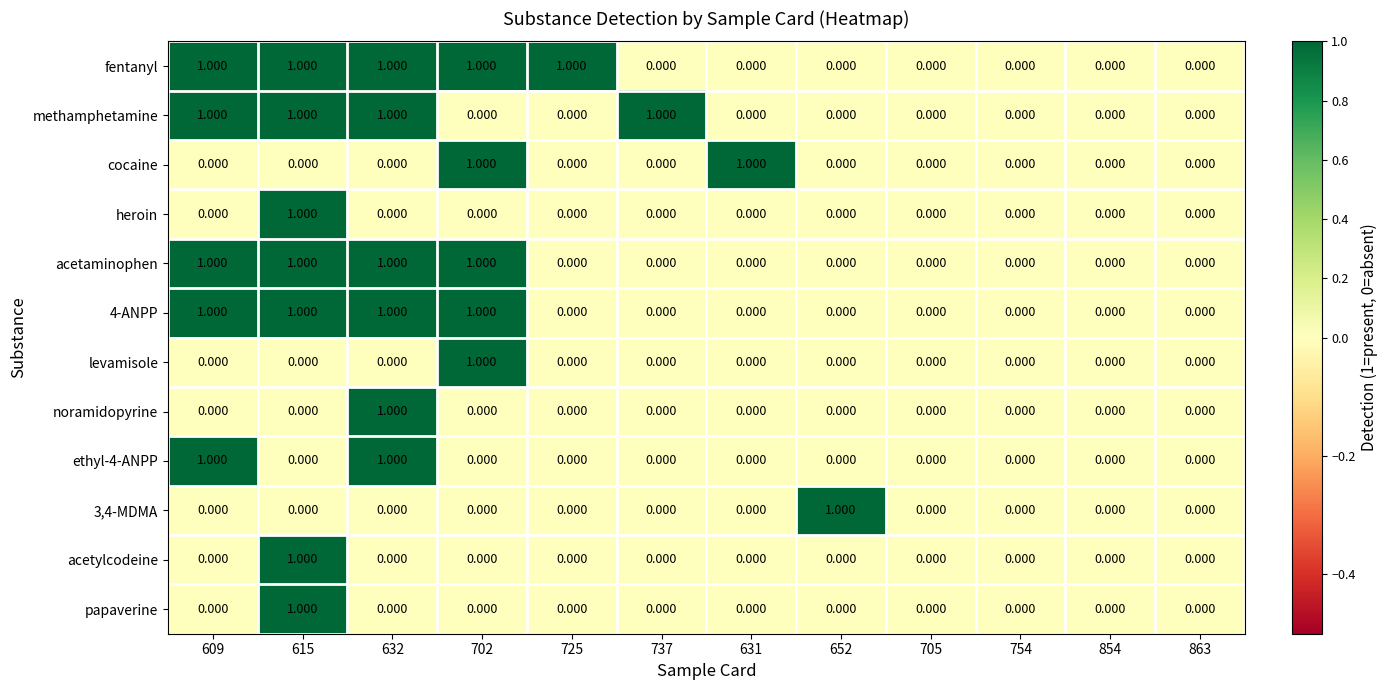

Which series has the largest total across all categories?

fentanyl